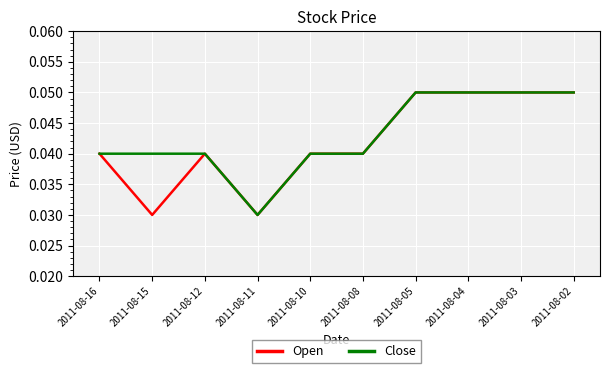

Is the value of Open at 2011-08-16 greater than the value of Close at 2011-08-04?

No